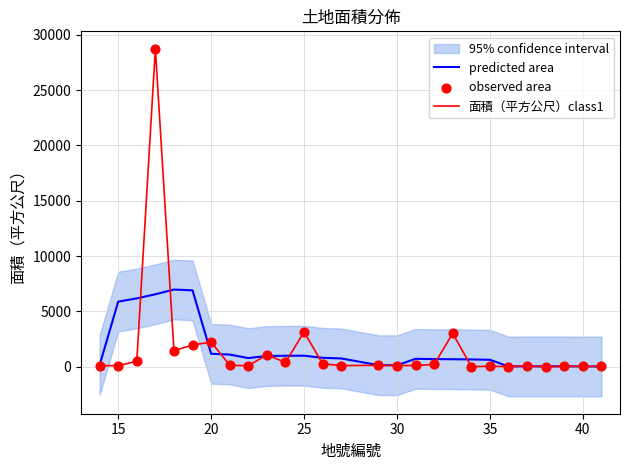

What are all the series names shown in the legend?

predicted area, 面積（平方公尺）class1, observed area